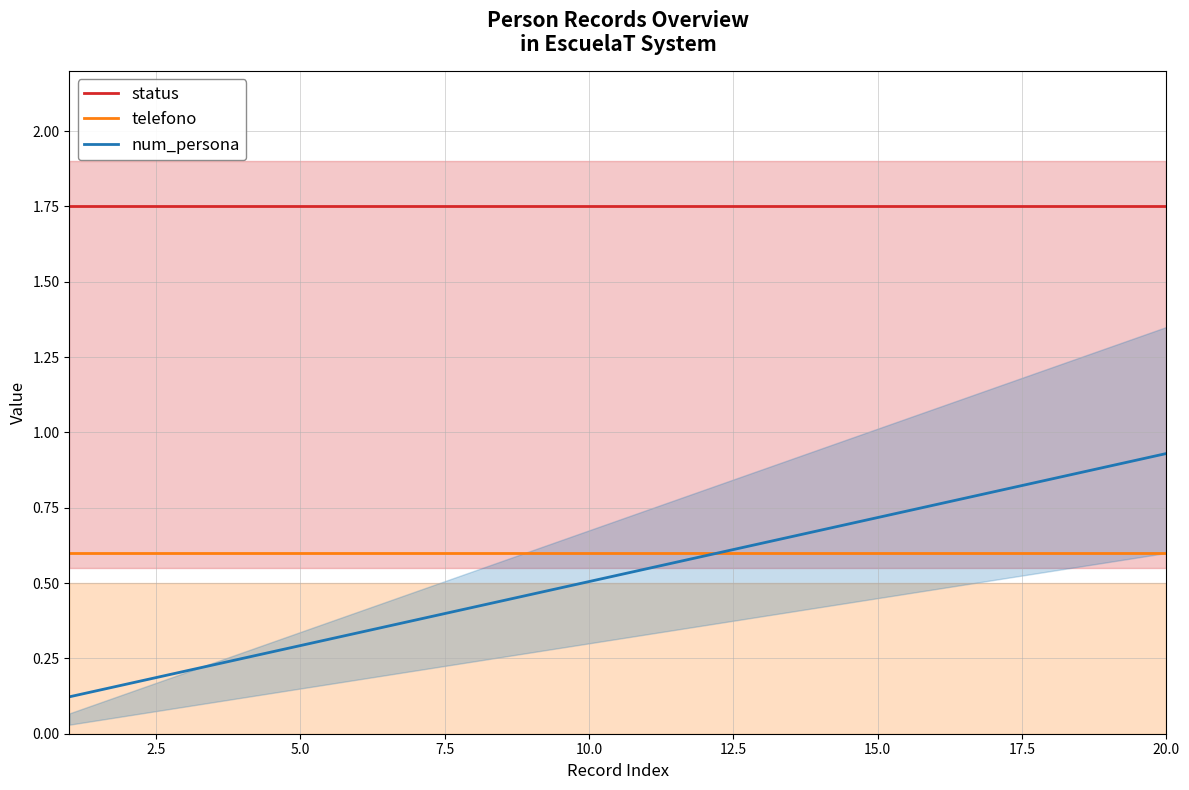

The num_persona series shows 0.3 at 5.0. True or false?

True